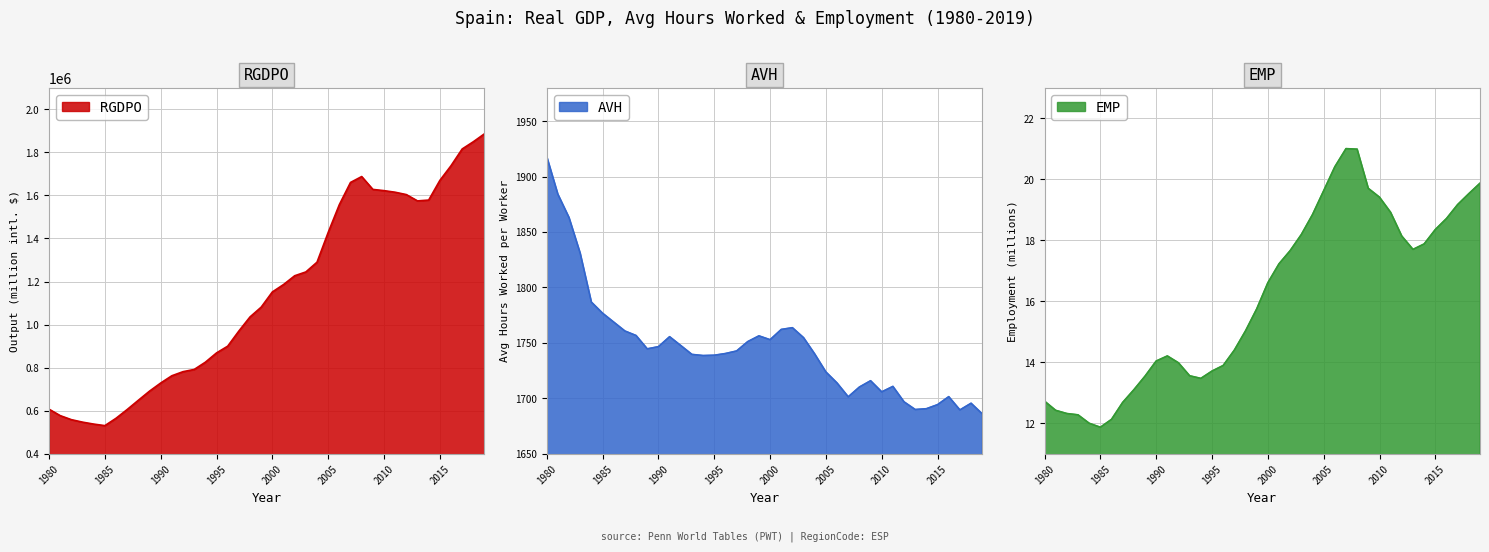

What is the minimum value for RGDPO?

530387.4